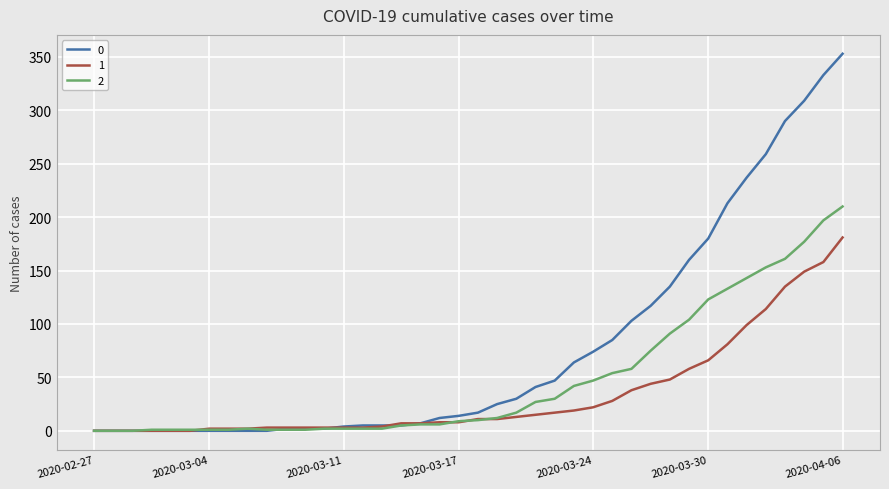

Rank the series by their maximum value, from highest to lowest.

0, 2, 1